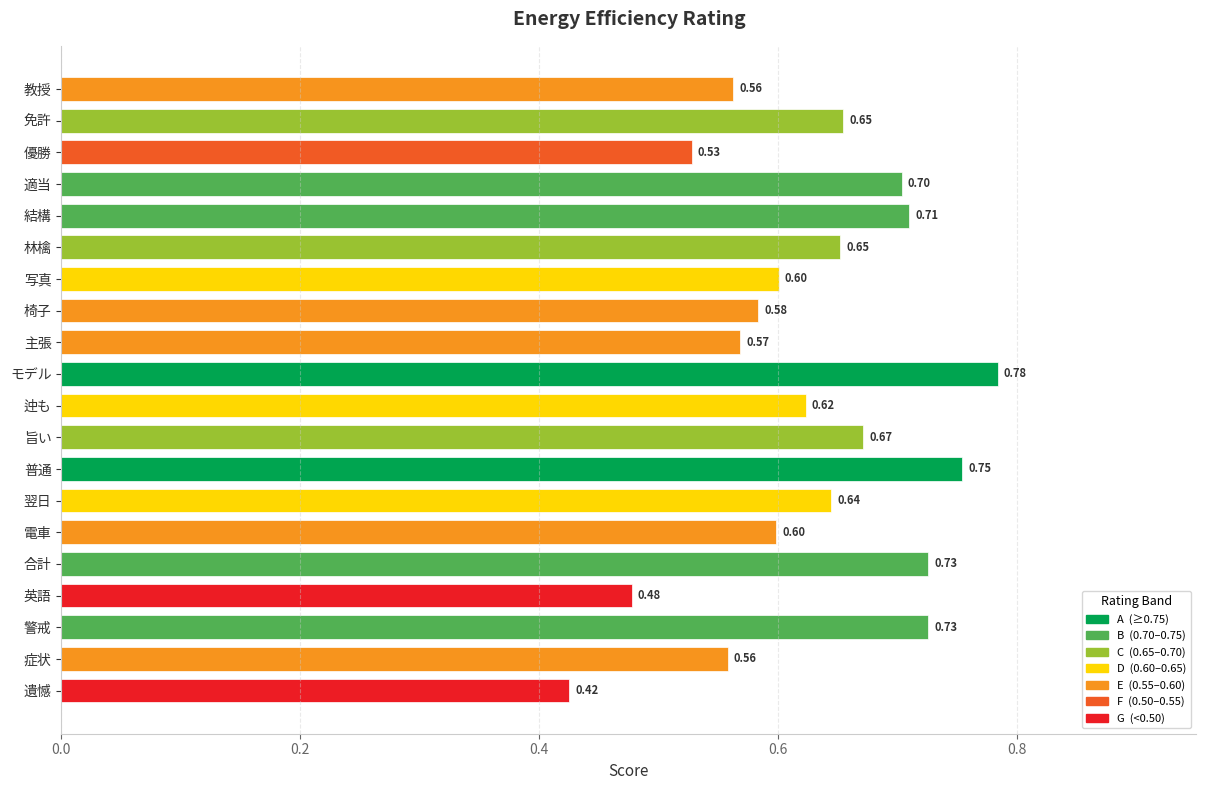

Are the bars horizontal?

Yes